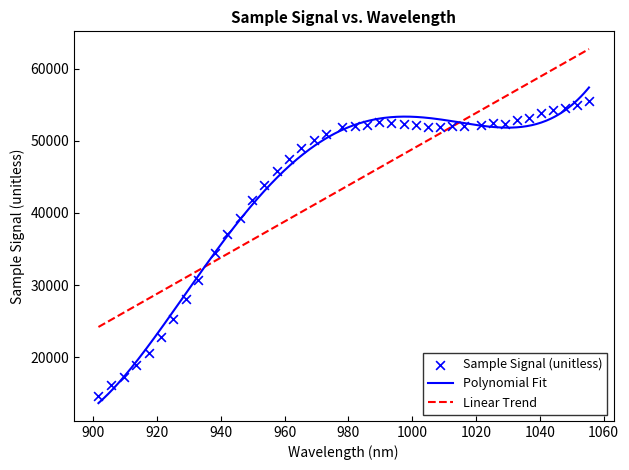

What is the ratio of the value at 953.688643 to the value at 942.051321?

1.2